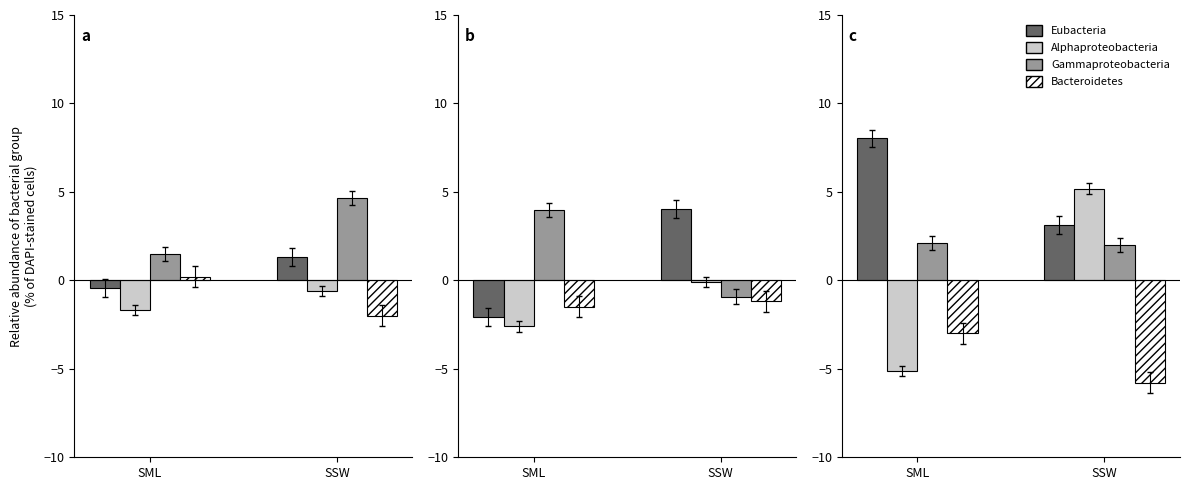

What is the average value of the Alphaproteobacteria series?

-0.8